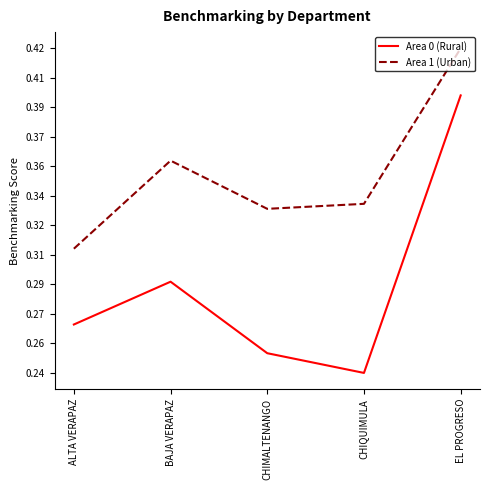

Does the chart display data point markers on the line(s)?

No